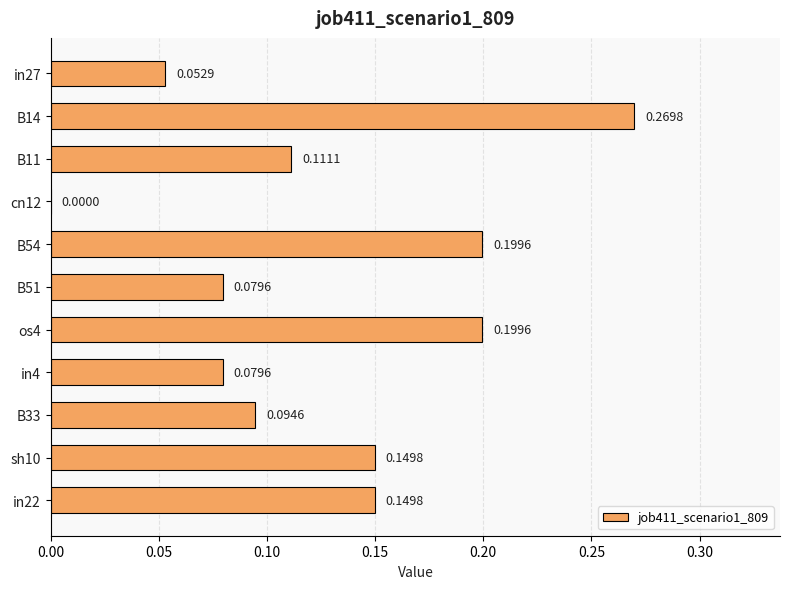

What is the sum of all values?

1.4